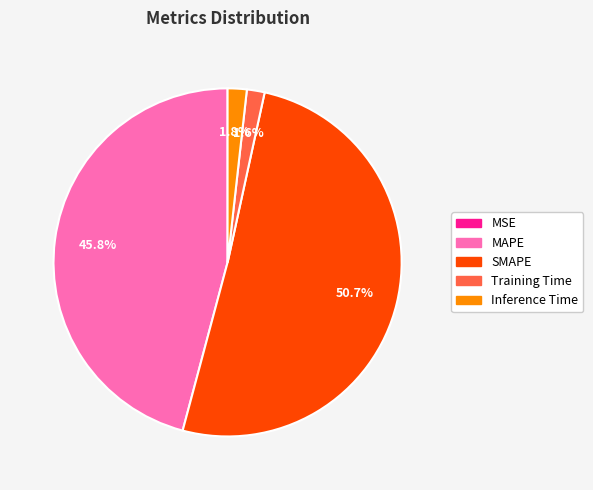

To the nearest percent, what is the difference between the largest and smallest slice percentages?

51%